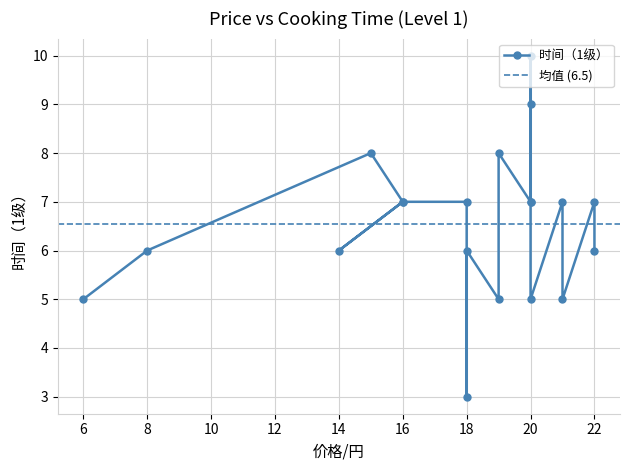

Where is the first local minimum for 时间（50级）?

14